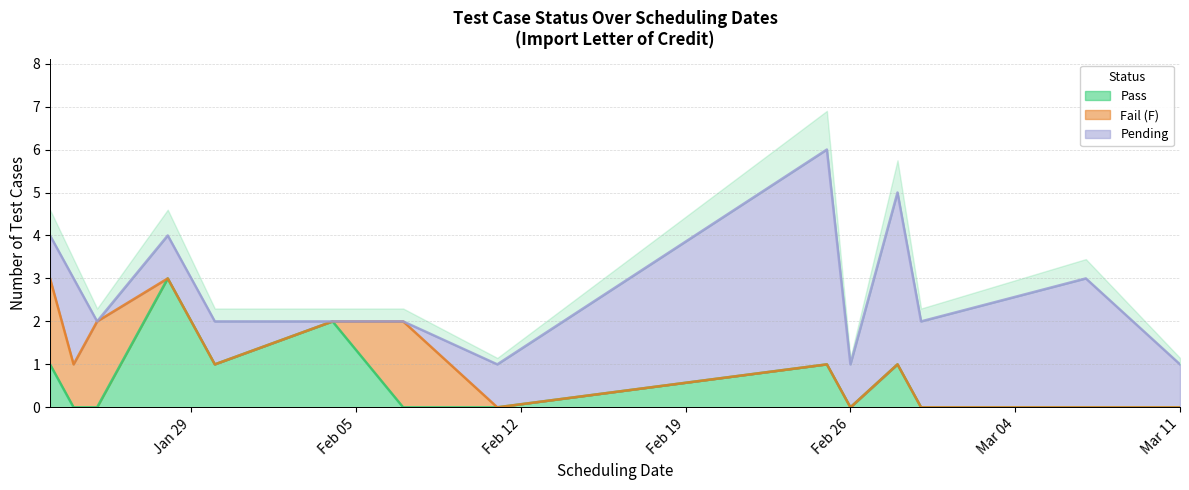

List the series in order of their peak value, highest first.

pending, pass, F